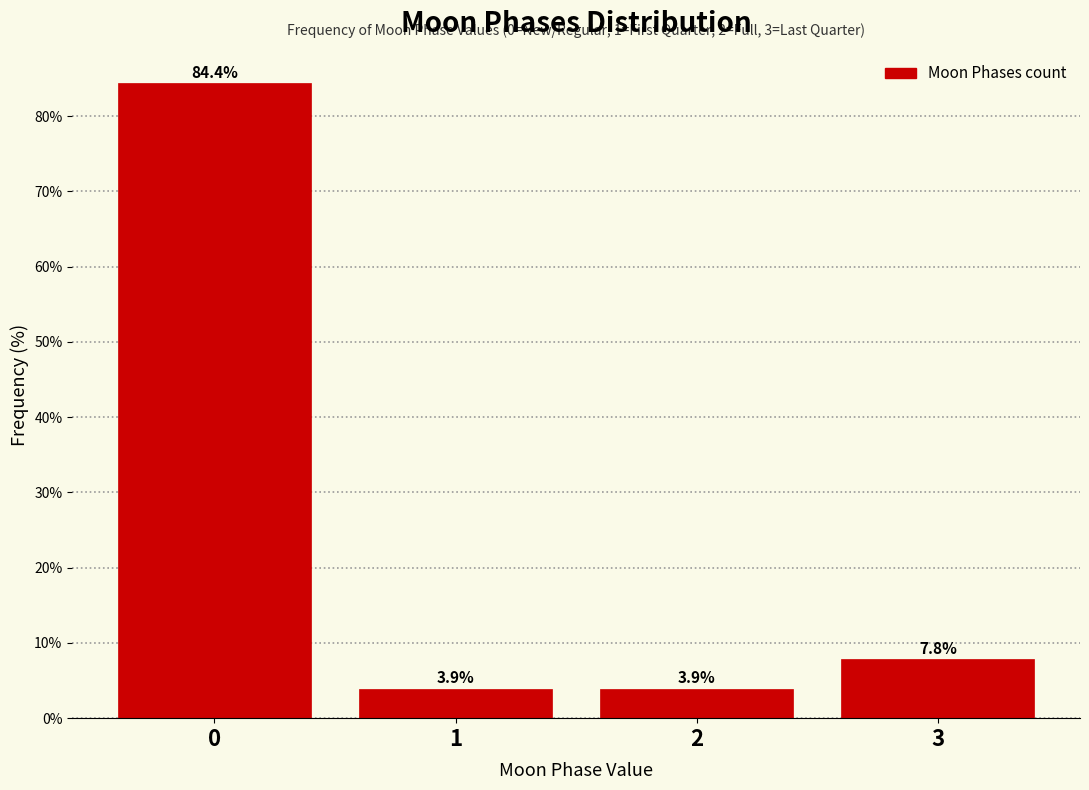

Reading left to right, what are all the values shown in this chart?

0=84.4	1=3.9	2=3.9	3=7.8